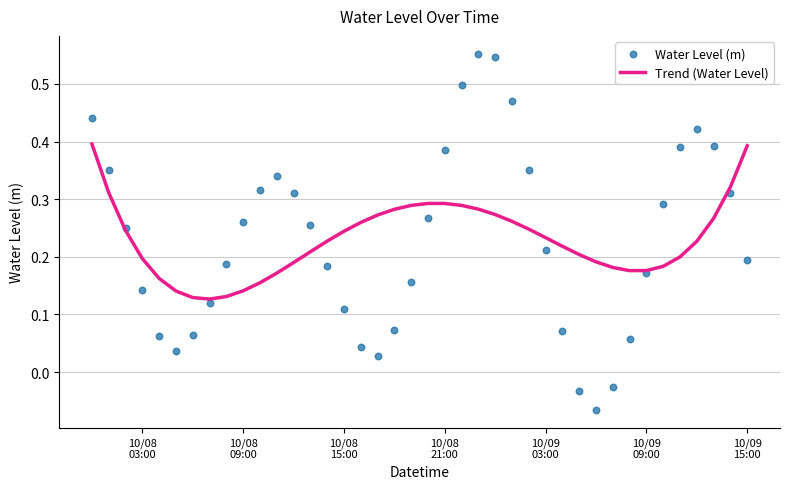

What are all the series names shown in the legend?

Trend (Water Level), Water Level (m)